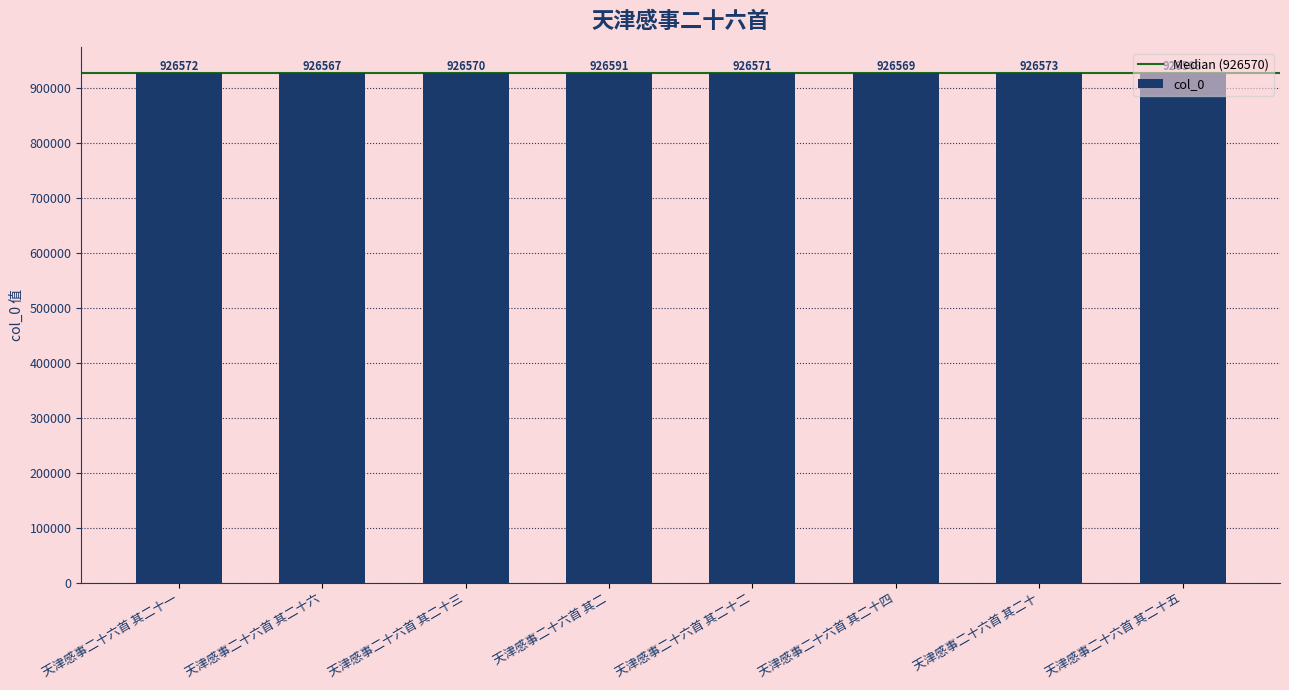

What is the label of the 6th bar from the left?

天津感事二十六首 其二十四